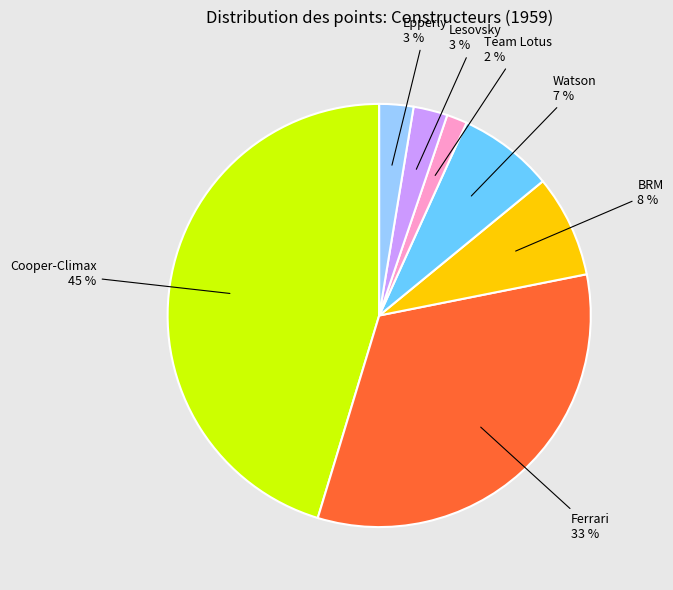

Combined, do Watson and Ferrari account for over 50%?

No